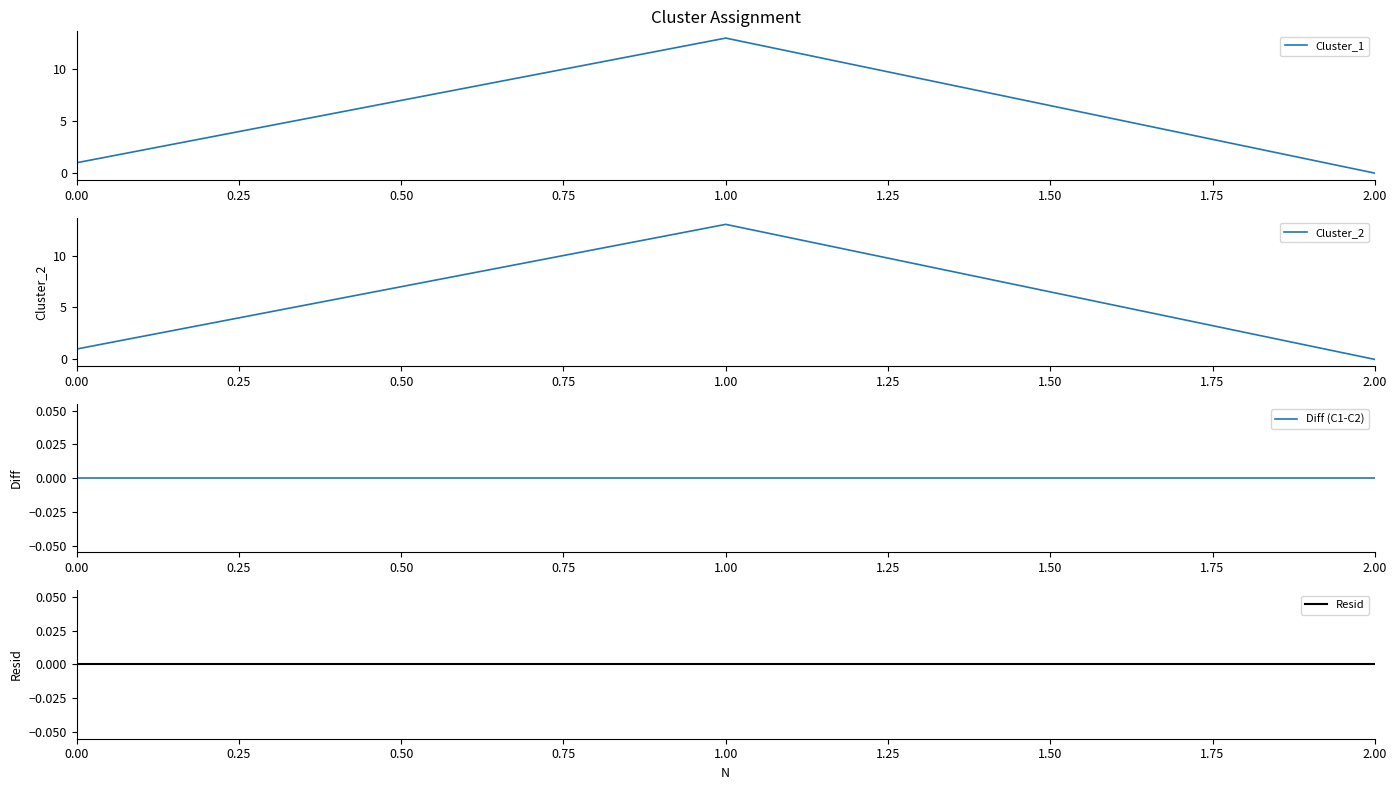

What value does the Cluster_1 series have at 1.00, to the nearest 5?

15